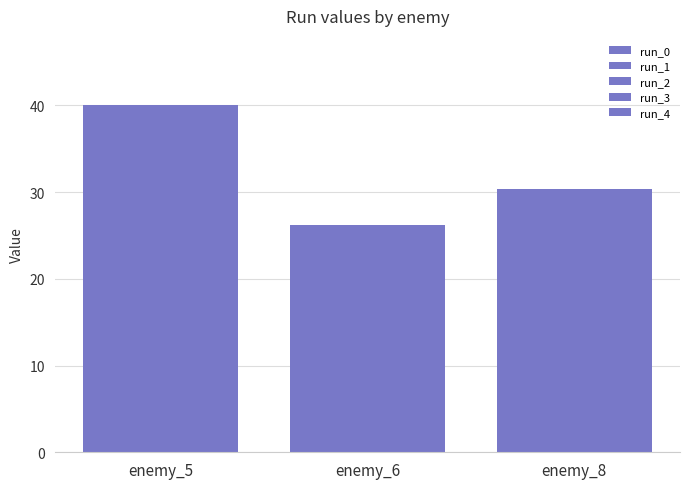

How many values in the run_1 series are below 30?

1